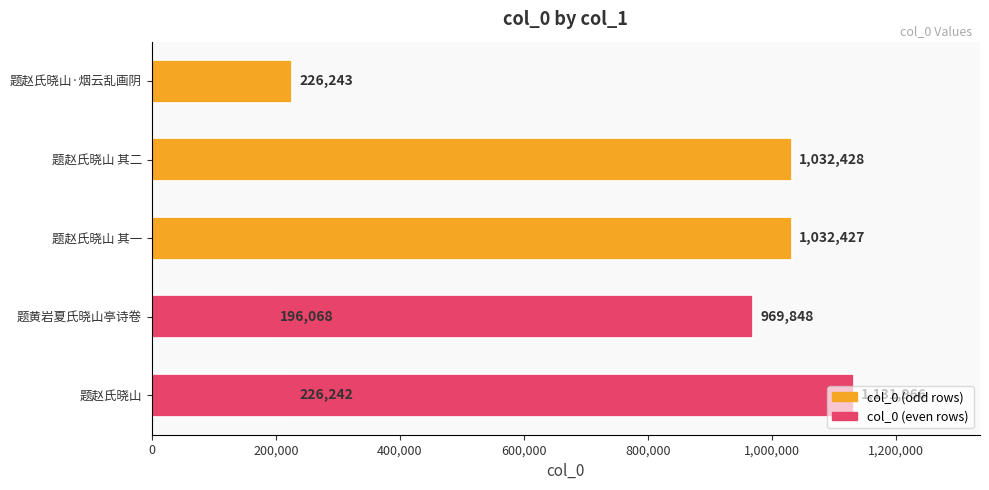

Reading left to right, extract all data points from this chart.

226242	196068	1032427	1131966	1032428	969848	226243